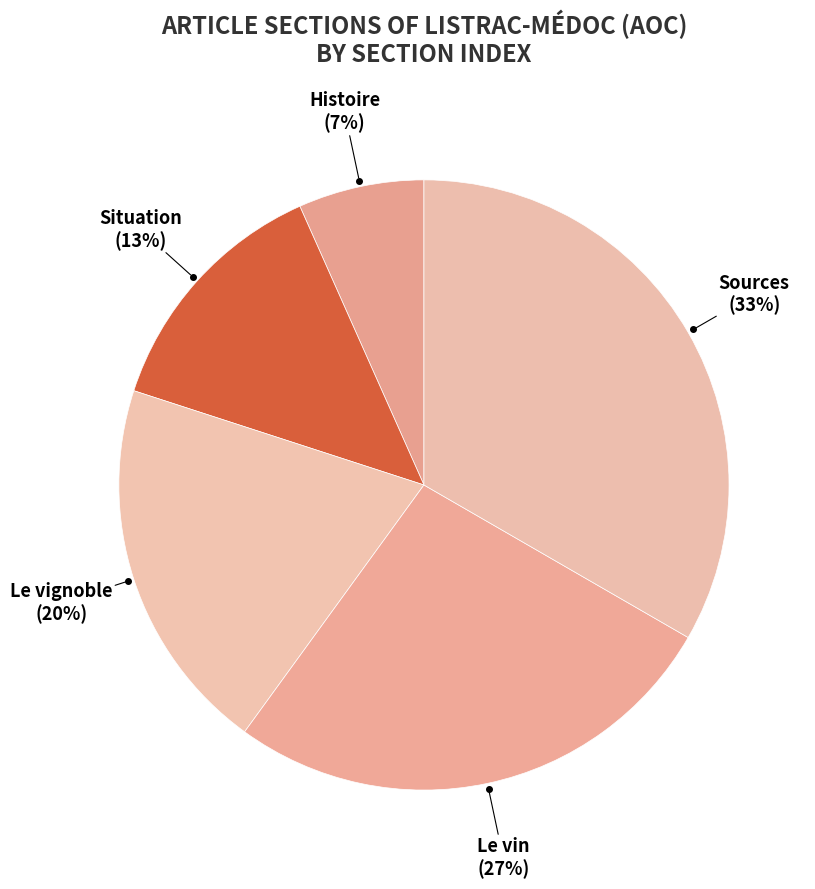

How many slices are in this pie chart?

5